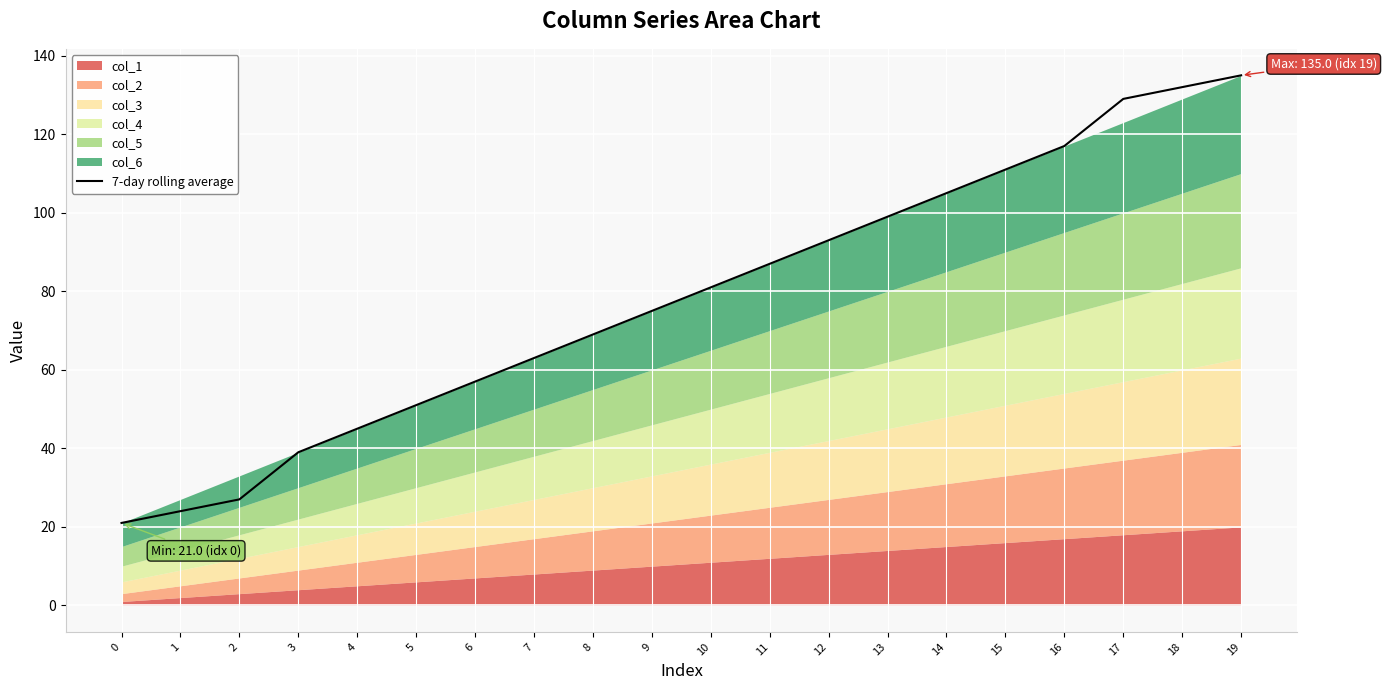

Reading left to right, what are all the values shown in this chart?

21.0	24.0	27.0	39.0	45.0	51.0	57.0	63.0	69.0	75.0	81.0	87.0	93.0	99.0	105.0	111.0	117.0	129.0	132.0	135.0